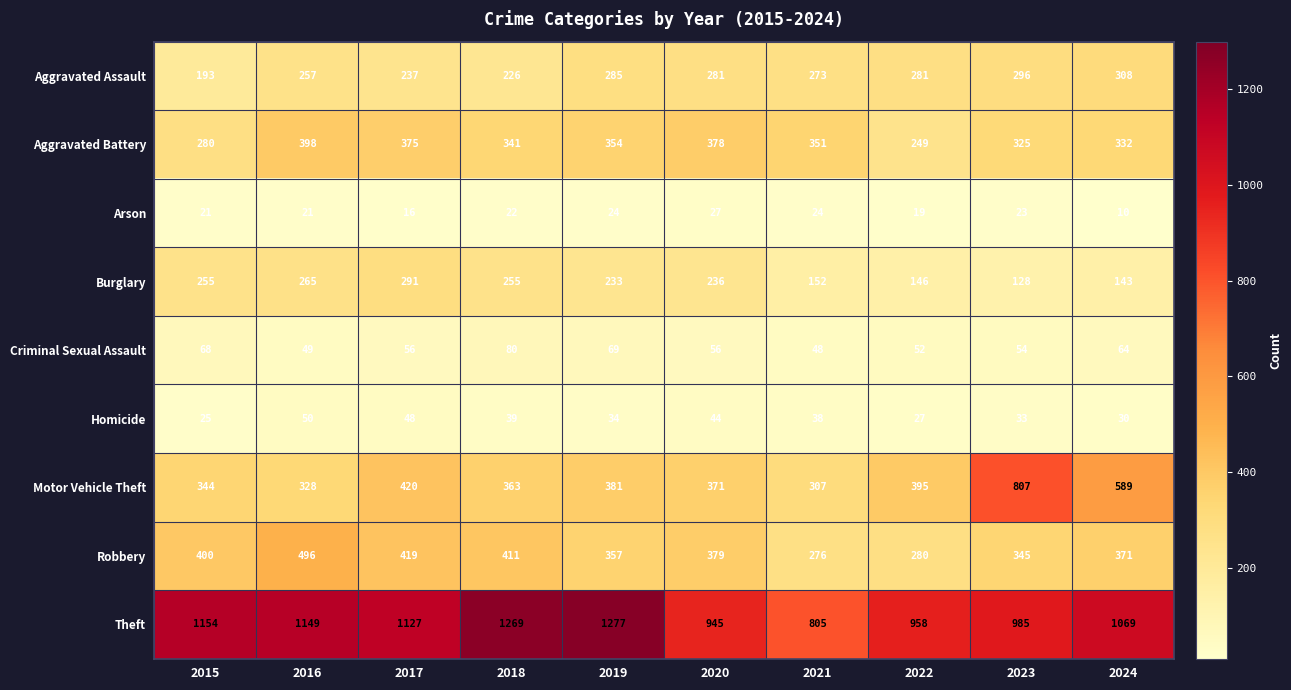

Which series has the largest total across all categories?

Theft